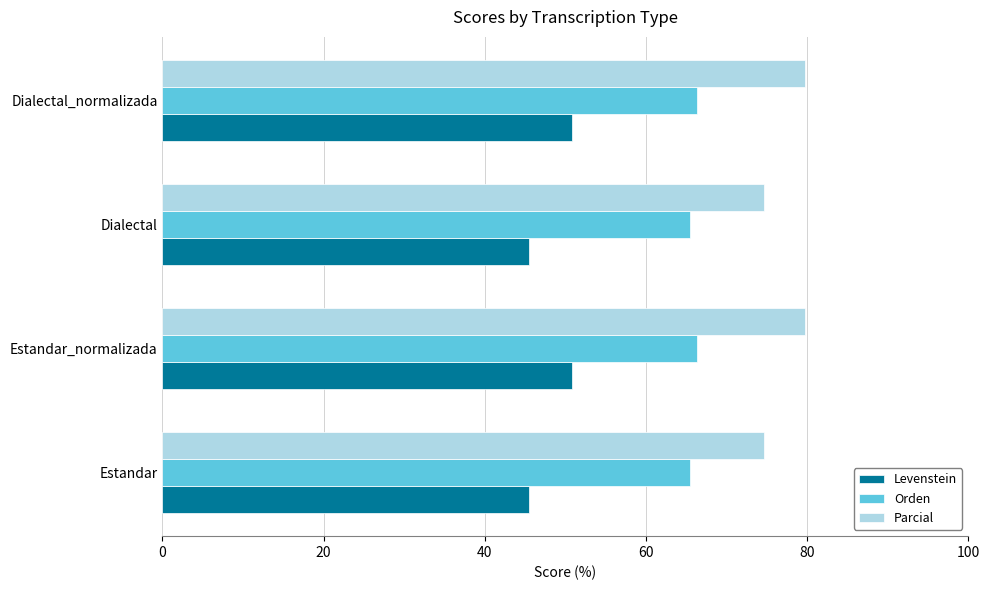

What is the lowest value of the Levenstein series?

45.5